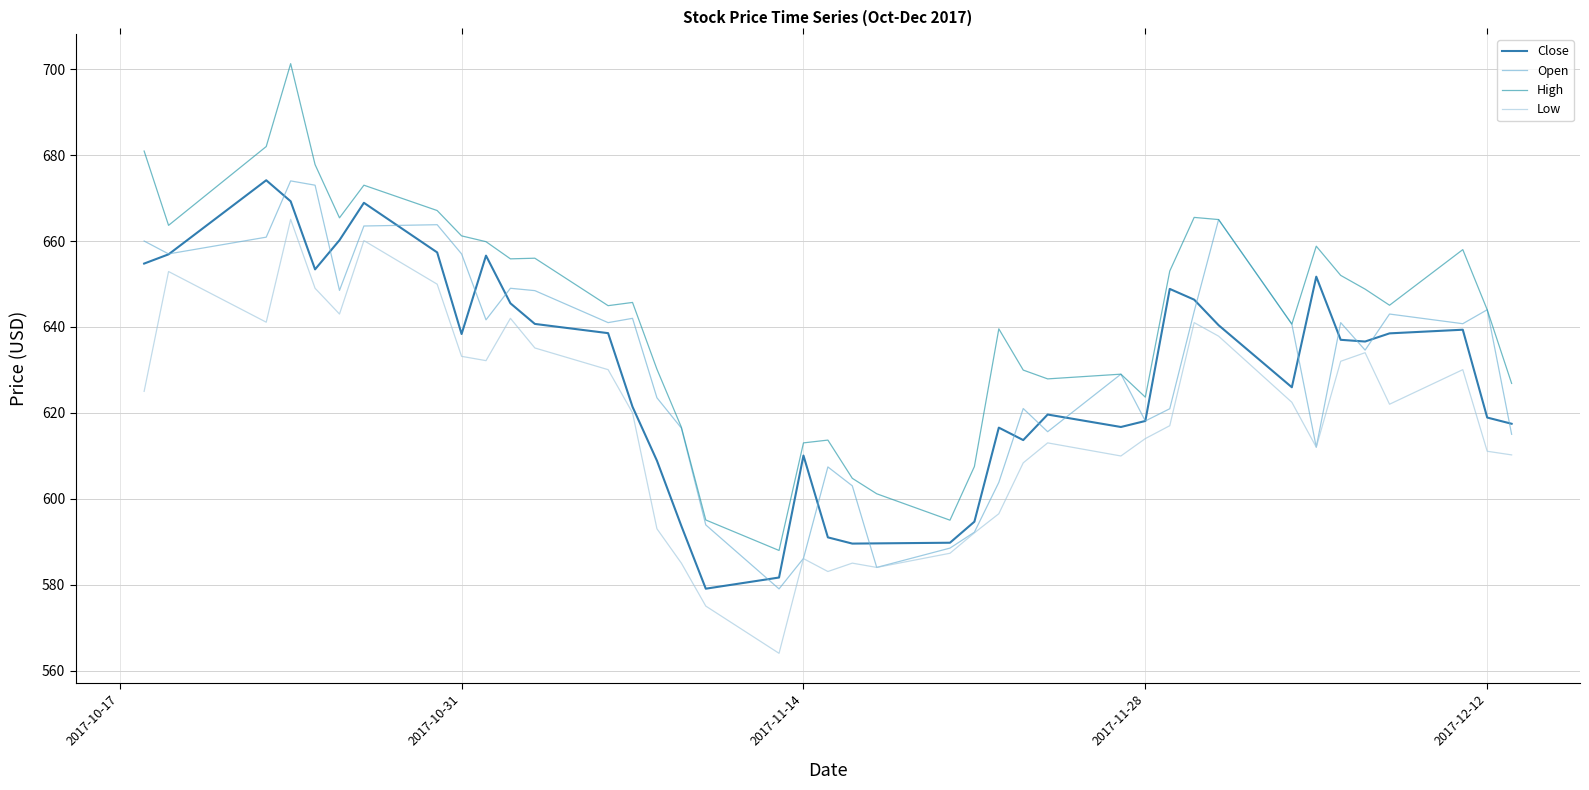

List the series in order of their peak value, highest first.

High, Close, Open, Low